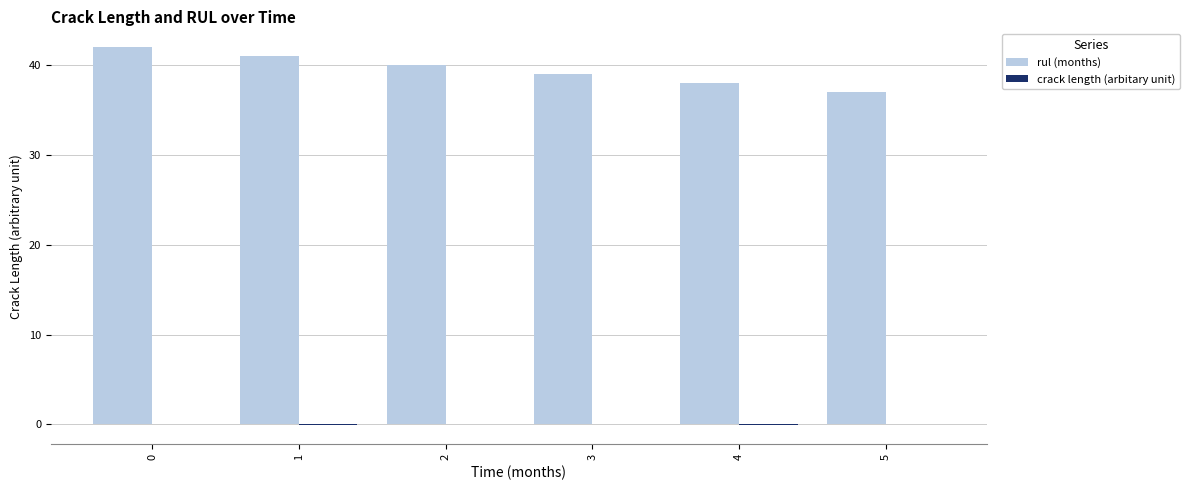

What is the greatest value displayed?

42.0